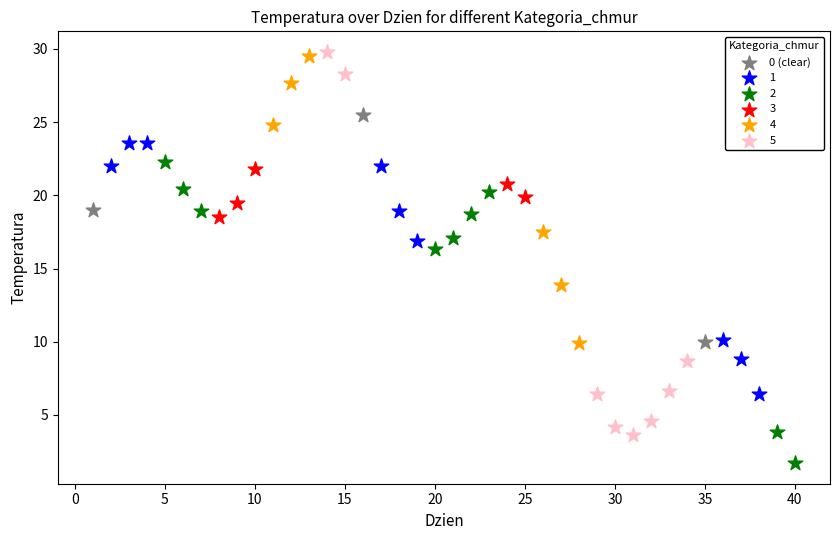

Which series has the largest Y range (max minus min)?

5